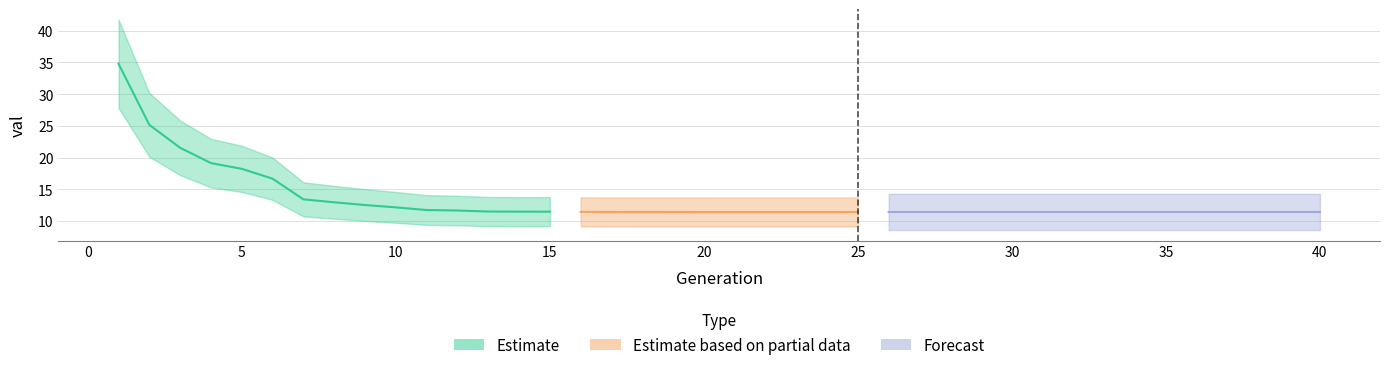

How many categories are shown in the chart?

40